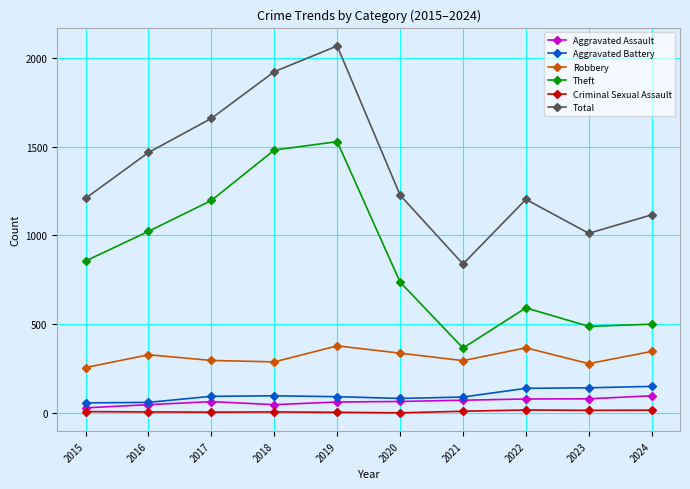

How many data points does each series have?

10